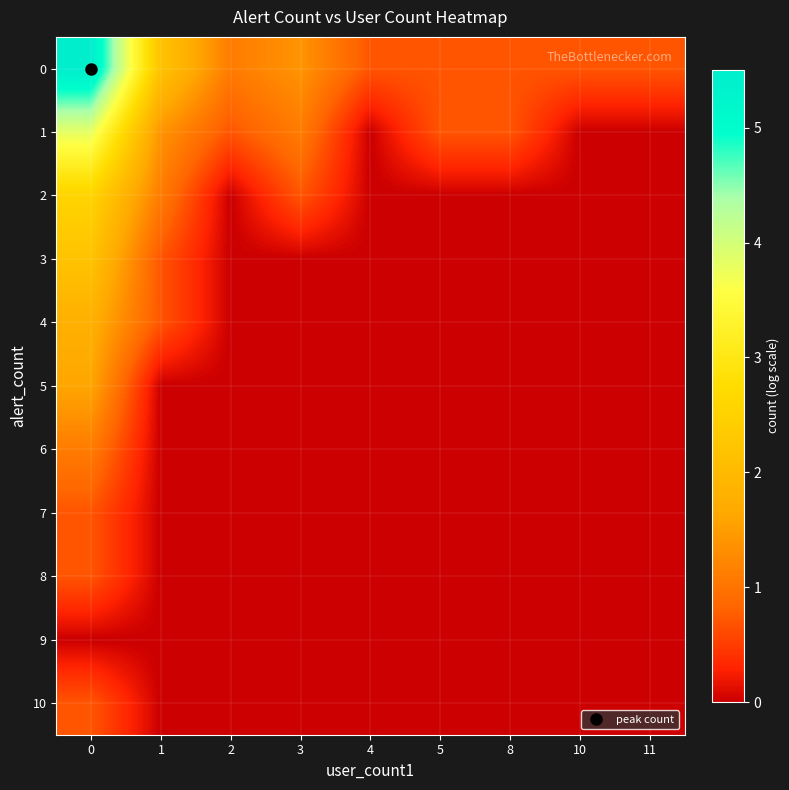

Reading left to right, list all the values displayed in this chart.

0: 0=5.5	1=2.2	2=1.1	3=1.4	4=0.7	5=0.7	8=0.7	10=0.7	11=0.7
1: 0=3.8	1=1.4	2=0.7	3=1.1	4=0.0	5=0.7	8=0.7	10=0.0	11=0.0
2: 0=2.6	1=1.1	2=0.0	3=0.7	4=0.0	5=0.0	8=0.0	10=0.0	11=0.0
3: 0=2.2	1=0.7	2=0.0	3=0.0	4=0.0	5=0.0	8=0.0	10=0.0	11=0.0
4: 0=1.8	1=0.7	2=0.0	3=0.0	4=0.0	5=0.0	8=0.0	10=0.0	11=0.0
5: 0=1.6	1=0.0	2=0.0	3=0.0	4=0.0	5=0.0	8=0.0	10=0.0	11=0.0
6: 0=1.1	1=0.0	2=0.0	3=0.0	4=0.0	5=0.0	8=0.0	10=0.0	11=0.0
7: 0=0.7	1=0.0	2=0.0	3=0.0	4=0.0	5=0.0	8=0.0	10=0.0	11=0.0
8: 0=0.7	1=0.0	2=0.0	3=0.0	4=0.0	5=0.0	8=0.0	10=0.0	11=0.0
9: 0=0.0	1=0.0	2=0.0	3=0.0	4=0.0	5=0.0	8=0.0	10=0.0	11=0.0
10: 0=0.7	1=0.0	2=0.0	3=0.0	4=0.0	5=0.0	8=0.0	10=0.0	11=0.0